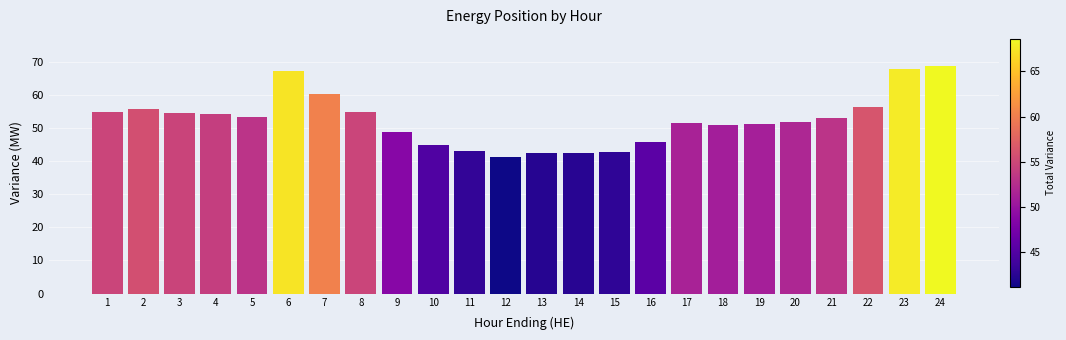

The value at 12 is 41.2. True or false?

True